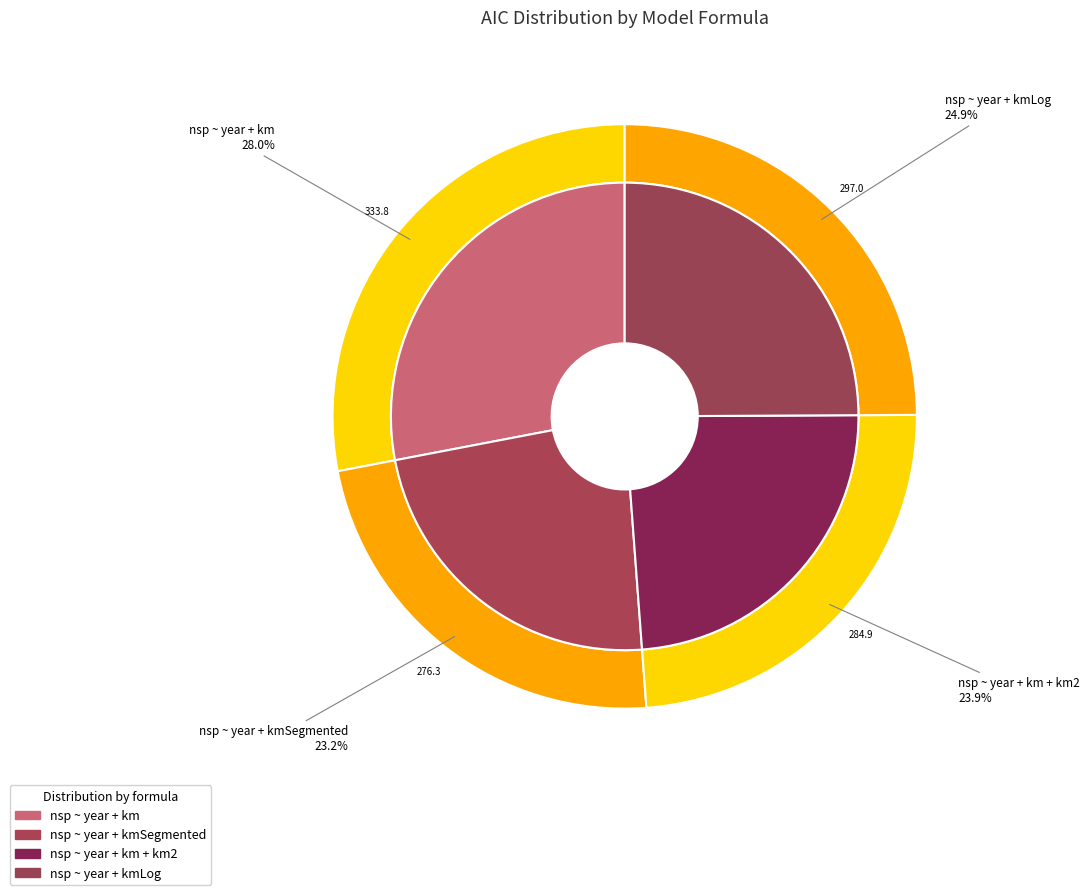

Is the sum of nsp ~ year + km and nsp ~ year + km + km2 greater than half?

Yes